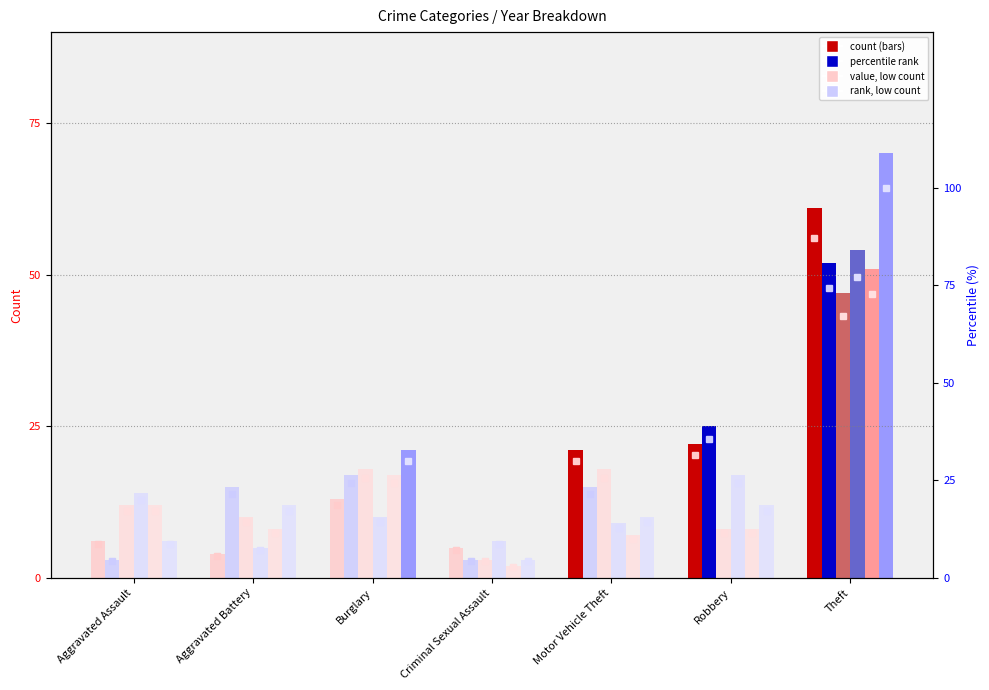

Reading left to right, extract all data points from this chart.

2015 %: 8.6	5.7	18.6	7.1	30.0	31.4	87.1
2016 %: 4.3	21.4	24.3	4.3	21.4	35.7	74.3
2017 %: 17.1	14.3	25.7	4.3	25.7	11.4	67.1
2018 %: 20.0	7.1	14.3	8.6	12.9	24.3	77.1
2019 %: 17.1	11.4	24.3	2.9	10.0	11.4	72.9
2020 %: 8.6	17.1	30.0	4.3	14.3	17.1	100.0